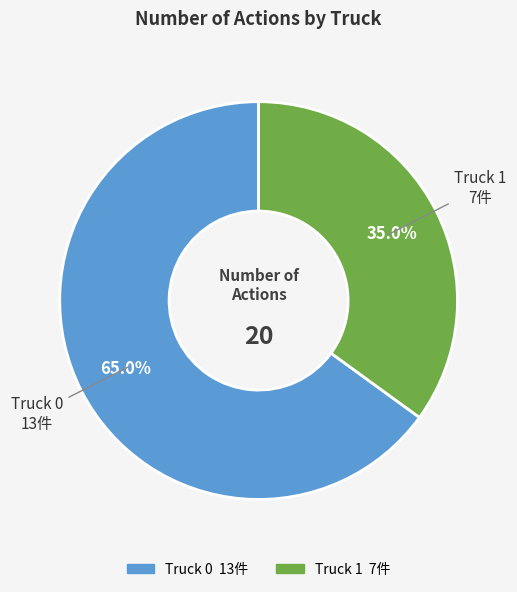

Is there a majority slice in this chart?

Yes